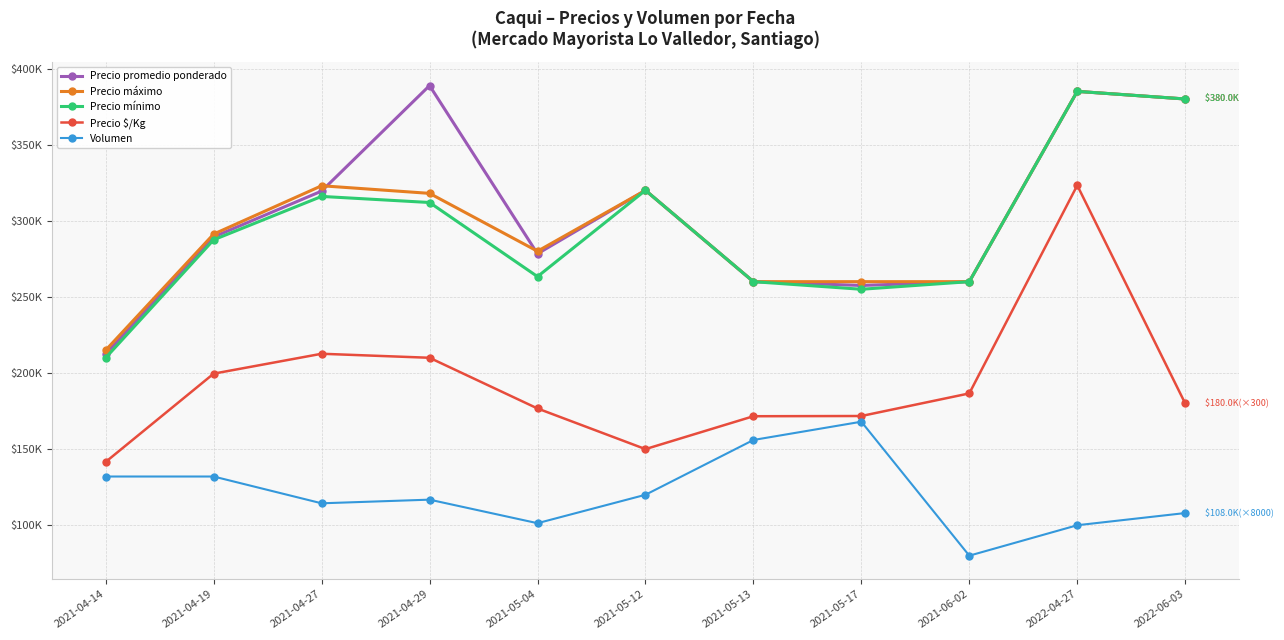

What is the label of the 8th point from the right?

2021-04-29